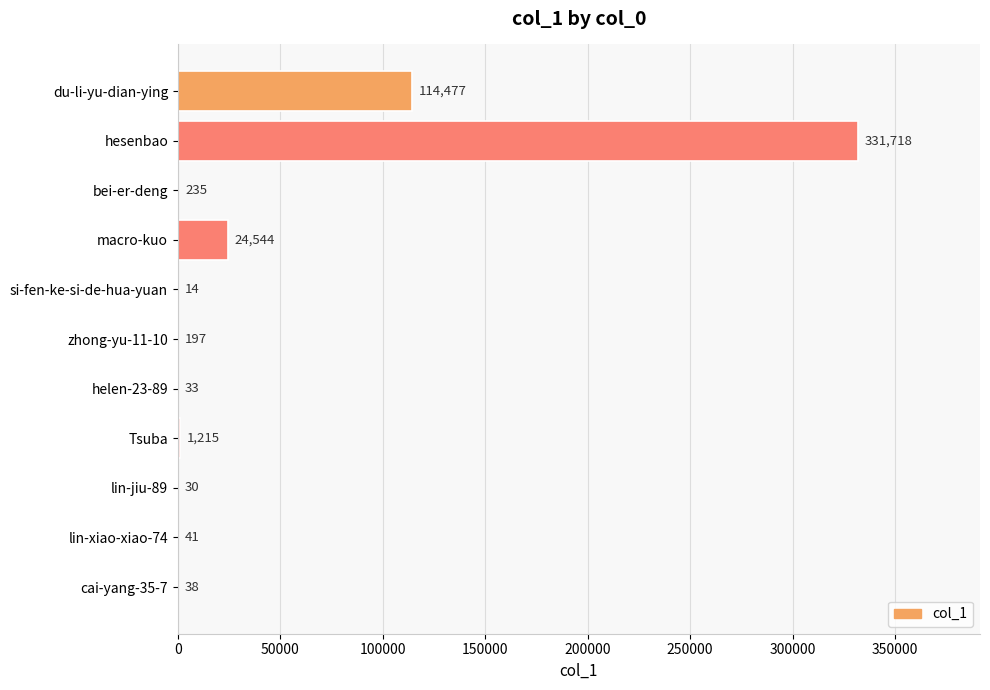

Is it true that the value at zhong-yu-11-10 is 197?

True